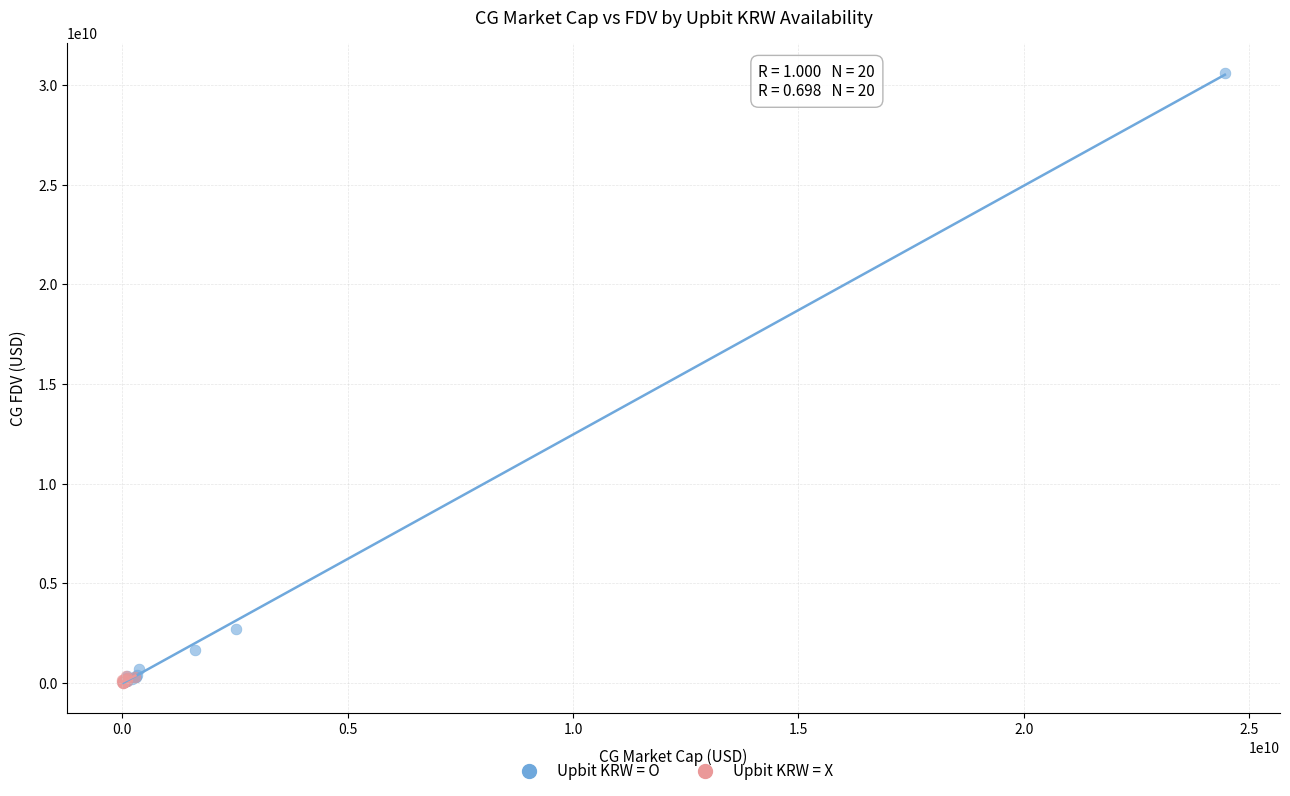

Which series has the largest Y range (max minus min)?

Upbit KRW = O